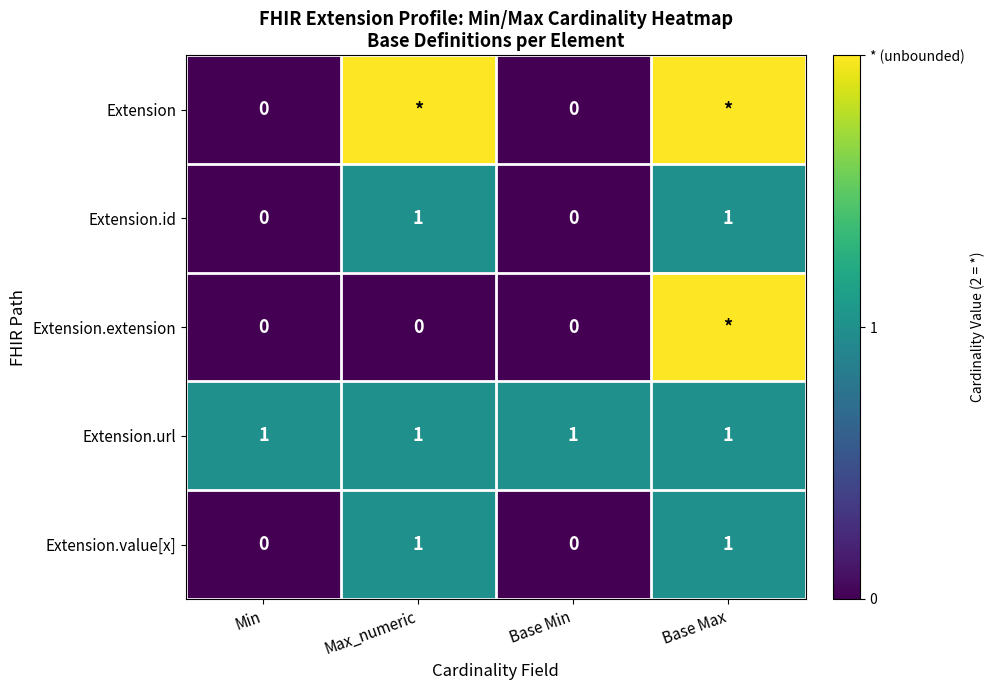

At which category does the chart reach its peak across all series?

Max_numeric